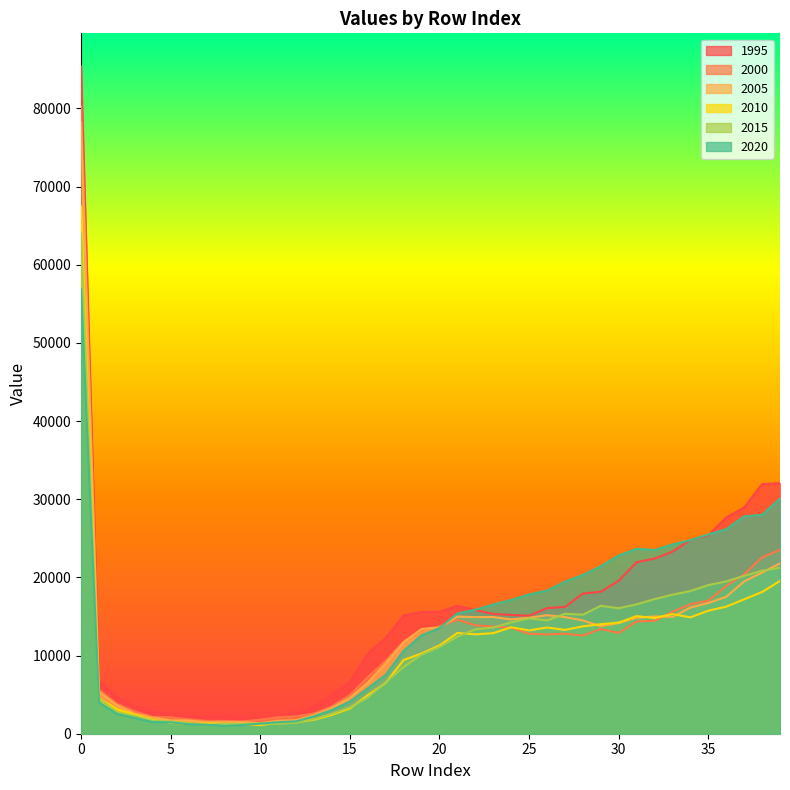

What is the value of the 2010 point at the 3rd from the left?

3153.3